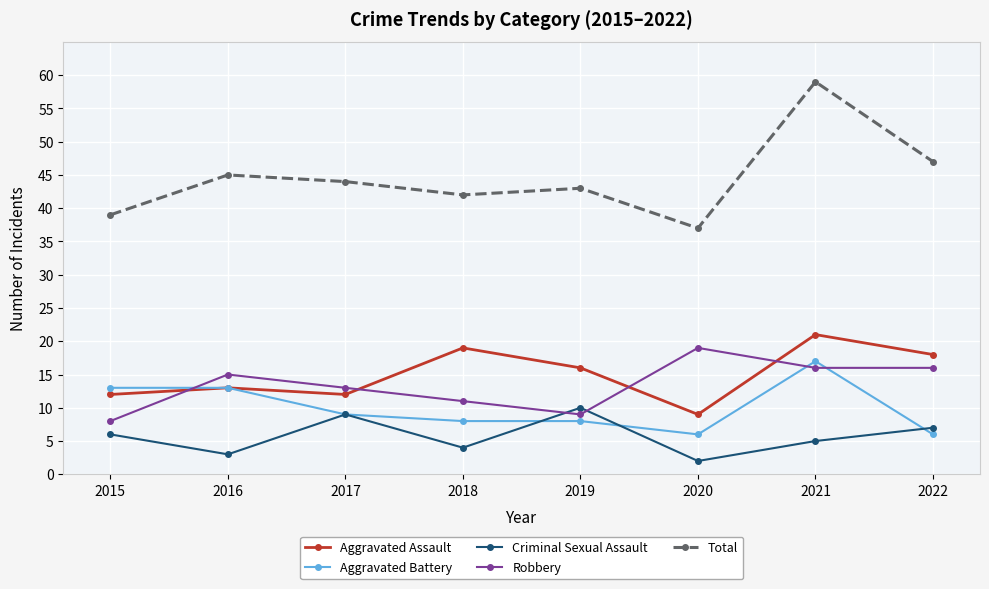

At how many categories does at least one series exceed 16?

8